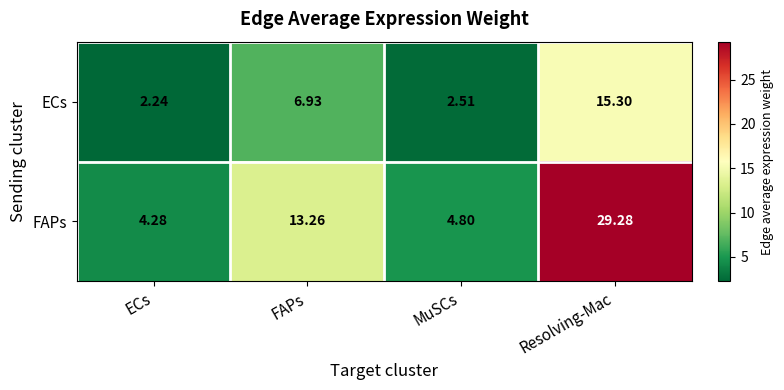

Which series has the largest total across all categories?

FAPs